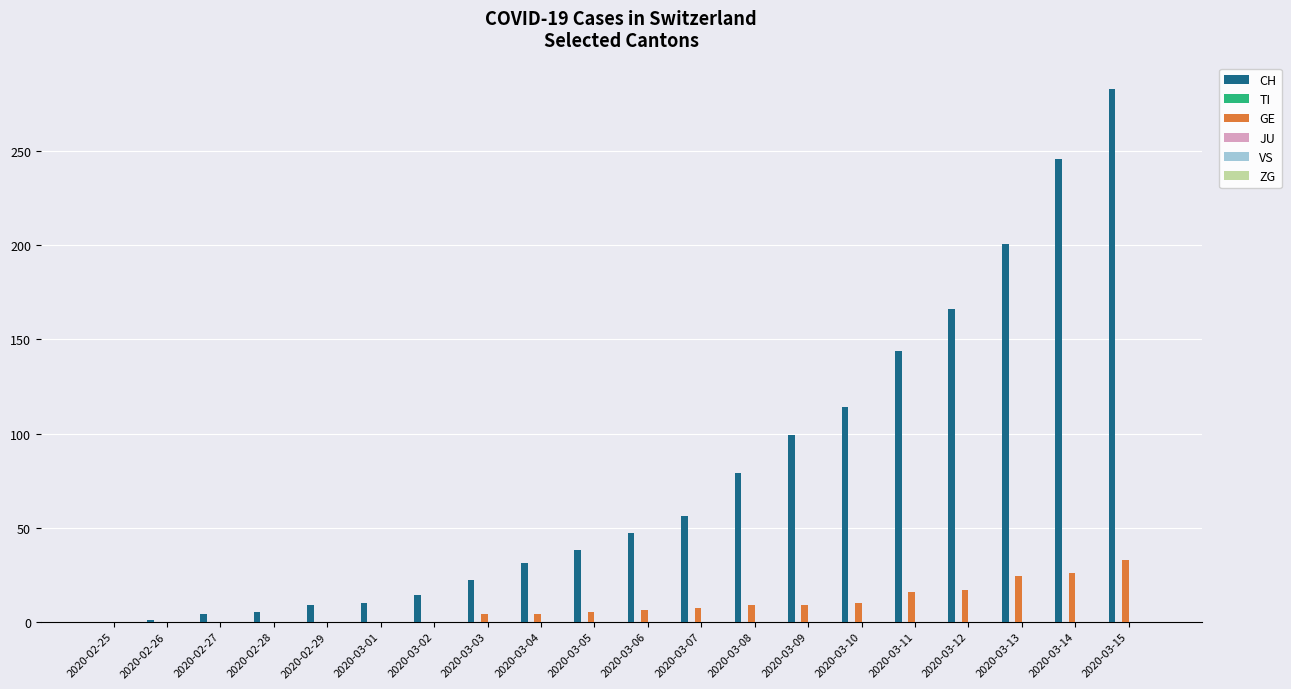

What is the greatest value displayed?

283